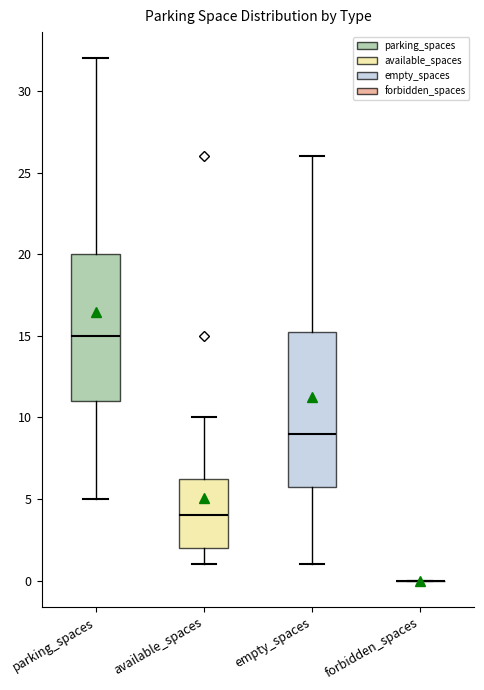

Reading left to right, read every box against the y-axis: the position of its median line, the range the box covers, and the ends of its whiskers. The values are not printed on the chart, so give them approximately, as read against the axis.

parking_spaces: median 15.0, box 11.0 to 20.0, whiskers 5.0 to 32.0
available_spaces: median 4.0, box 2.0 to 6.5, whiskers 1.0 to 10.0
empty_spaces: median 9.0, box 6.0 to 15.5, whiskers 1.0 to 26.0
forbidden_spaces: box collapsed to a line at 0.0, whiskers 0.0 to 0.0